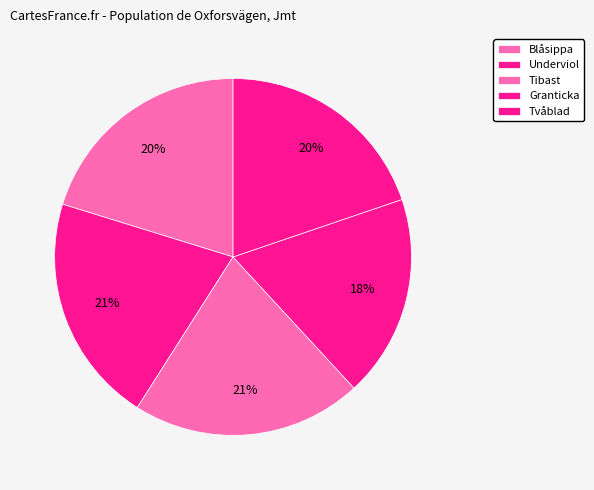

Is it true that Underviol is 8% of the pie?

False